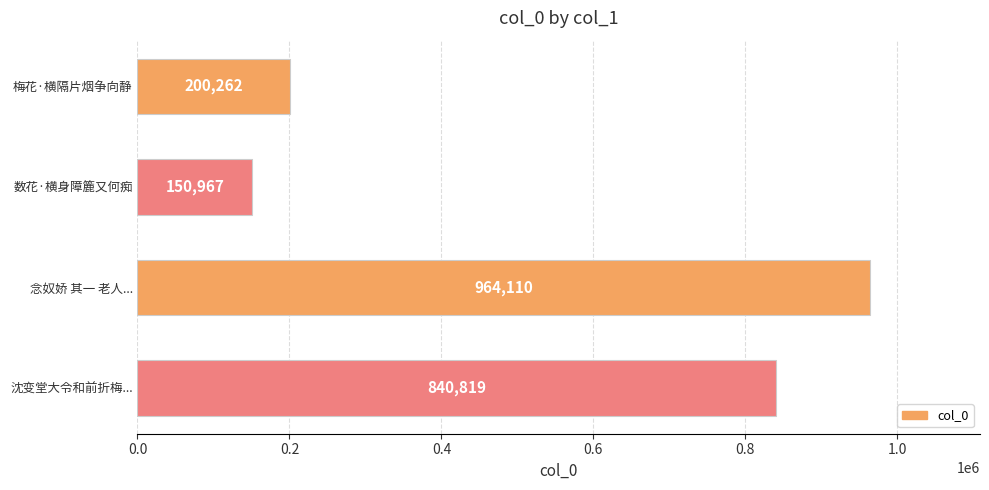

Which label corresponds to the largest value in the chart?

念奴娇 其一 老人...